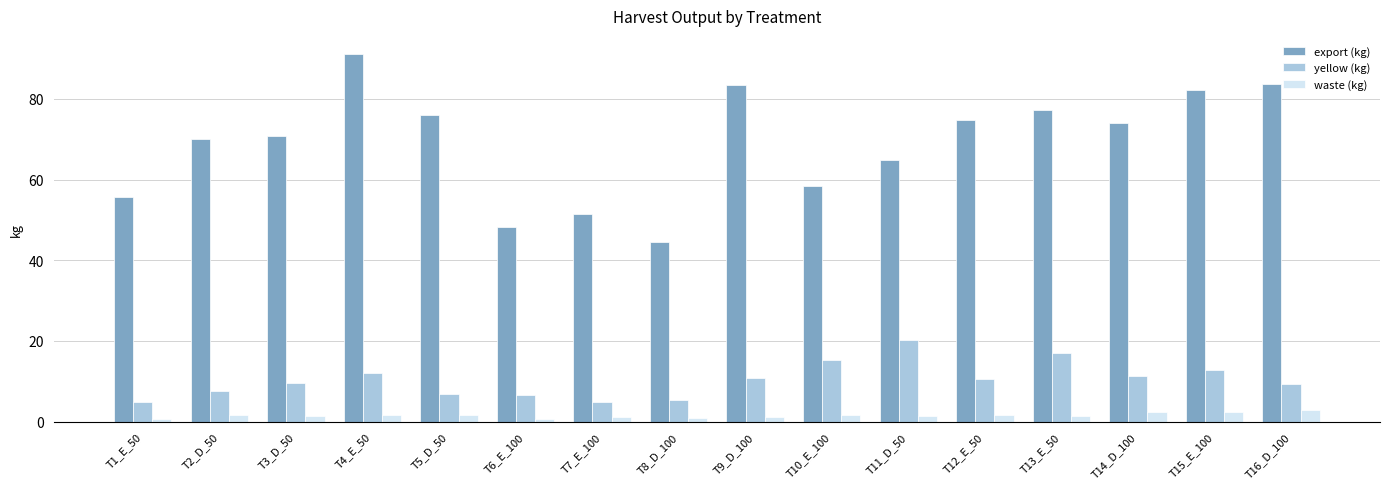

List the series in order of their peak value, lowest first.

waste (kg), yellow (kg), export (kg)